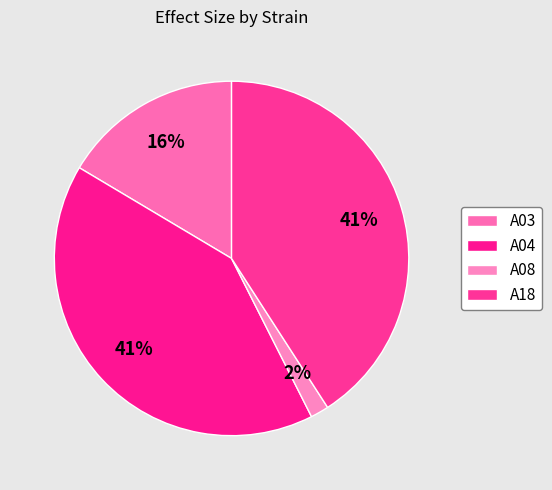

Is it true that A04 is 49% of the pie?

False